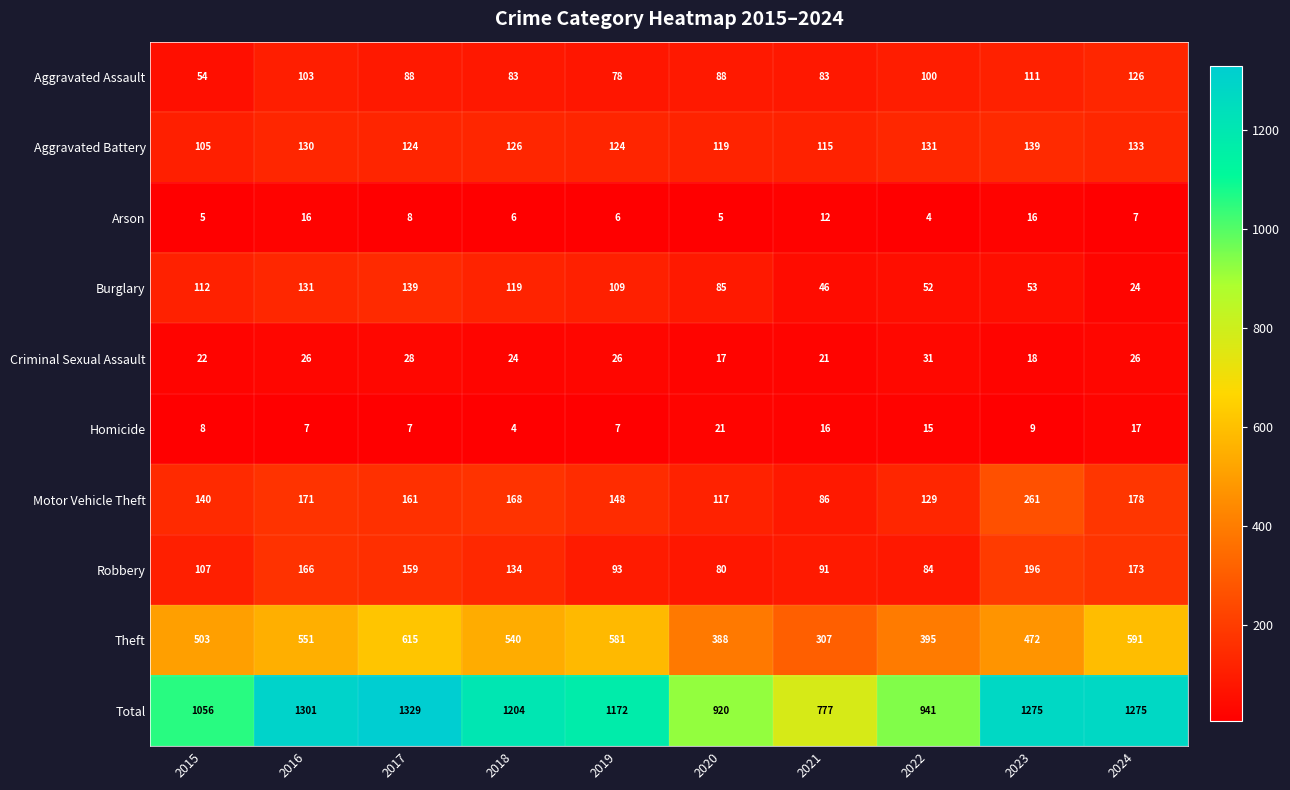

Which series changed the most between 2015 and 2018?

Total